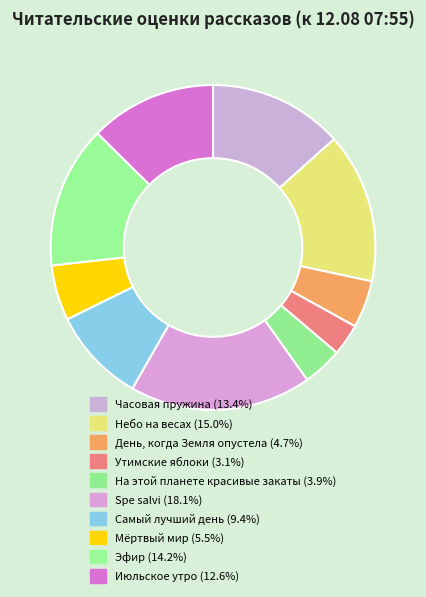

How many segments does this pie chart have?

10